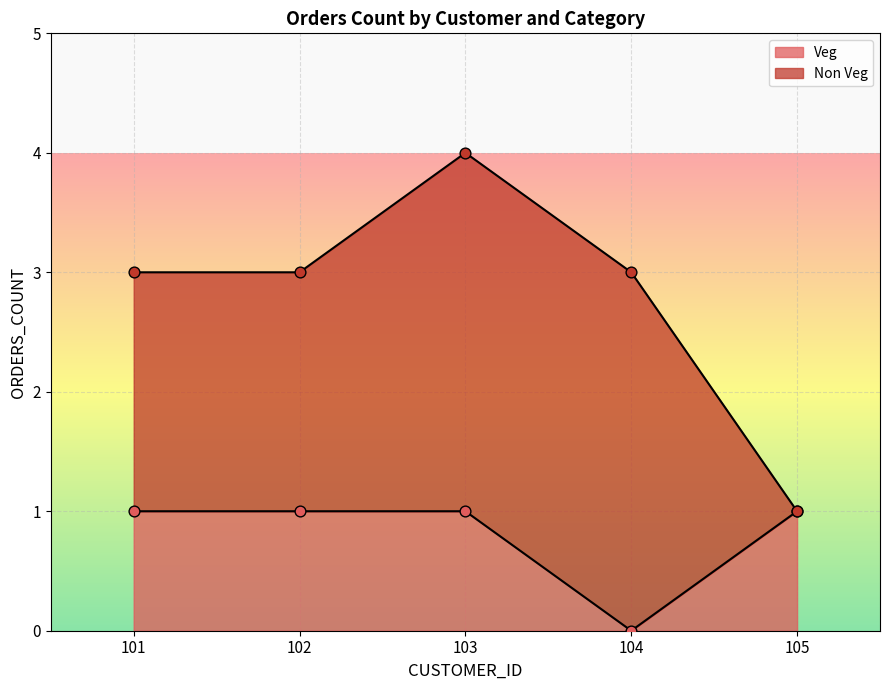

Which series contains the lowest Y value?

Veg